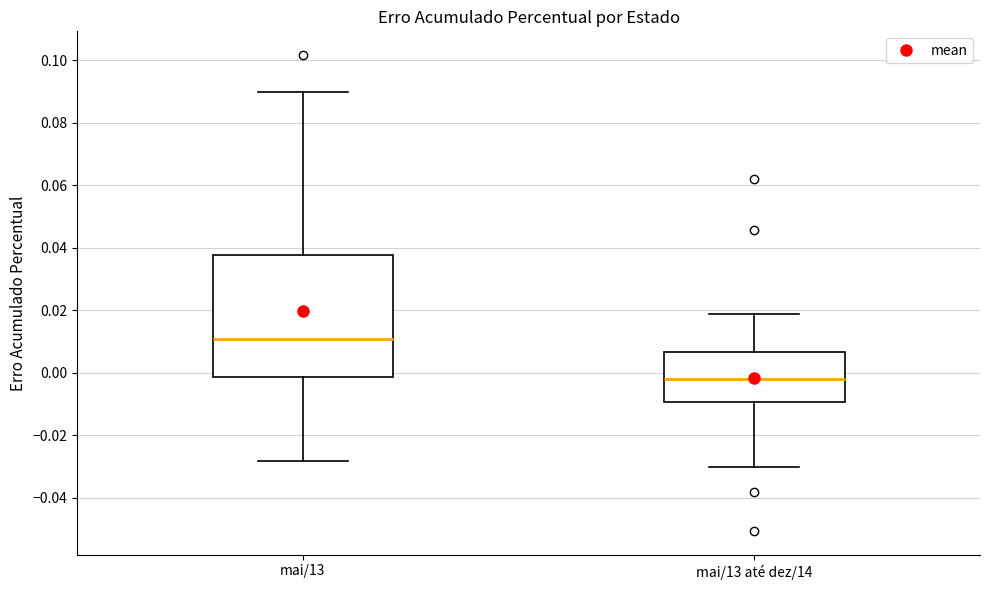

Comparing the boxes themselves (not the whiskers), which one is the tallest?

mai/13